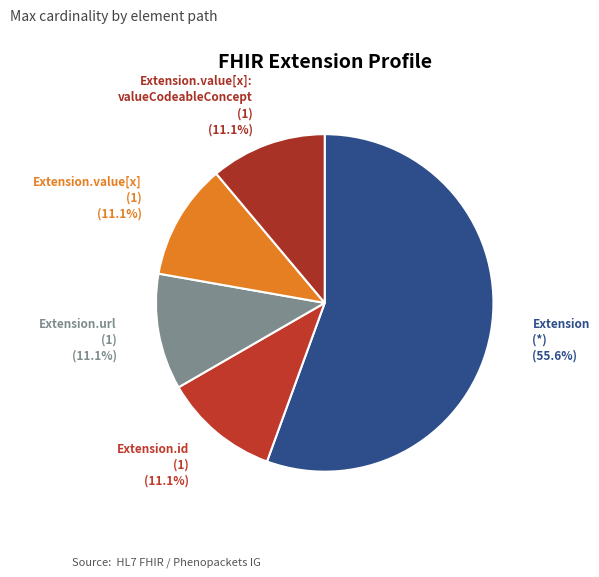

Count the number of slices in the pie.

5